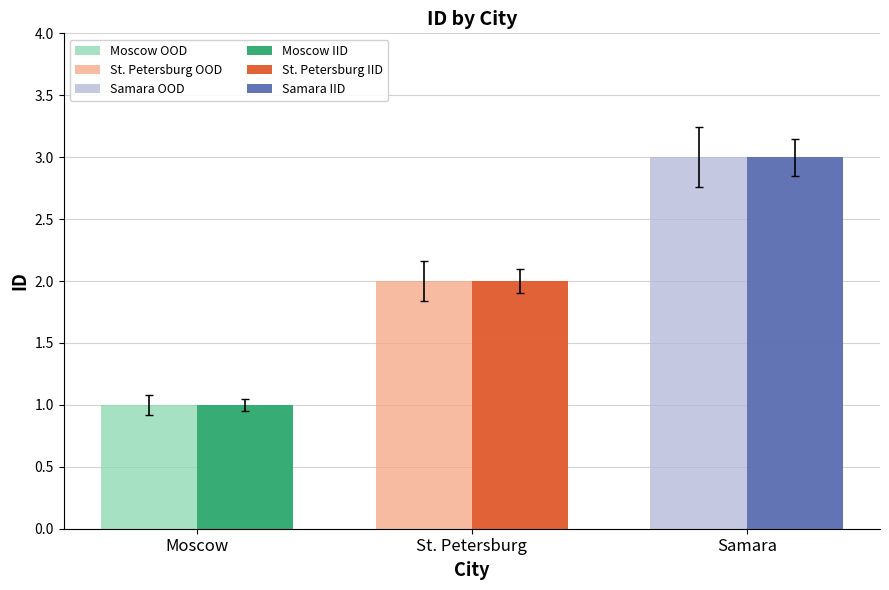

What is the value of the id OOD bar at the 2nd from the left?

2